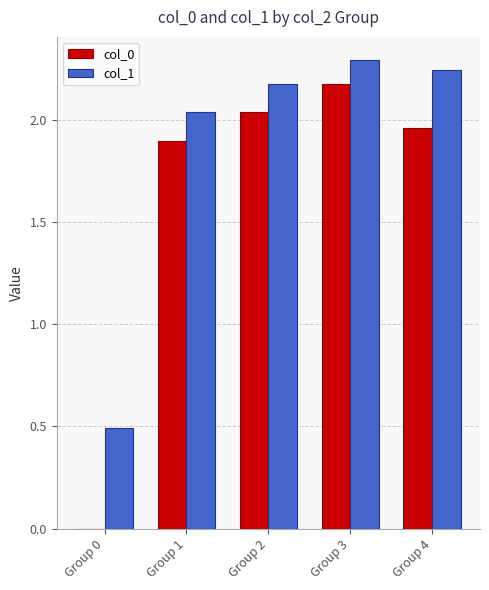

What is the sum of all col_0 values?

8.1